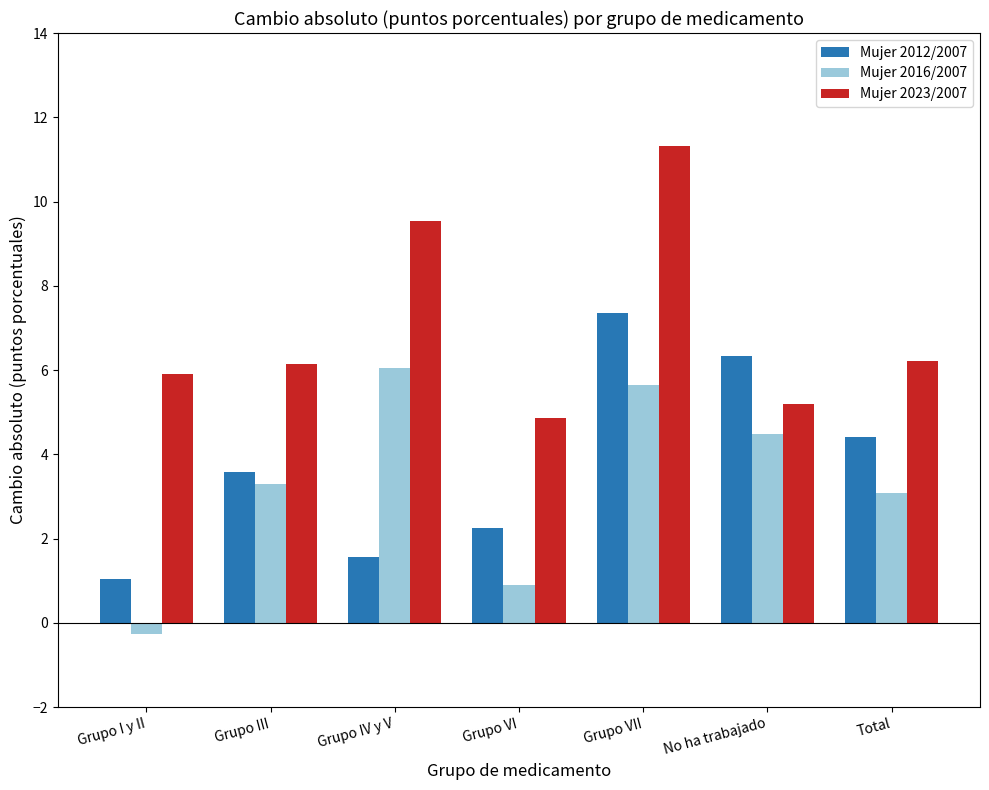

What is the sum of the Mujer 2023/2007 values at Grupo VI and Grupo IV y V?

14.4